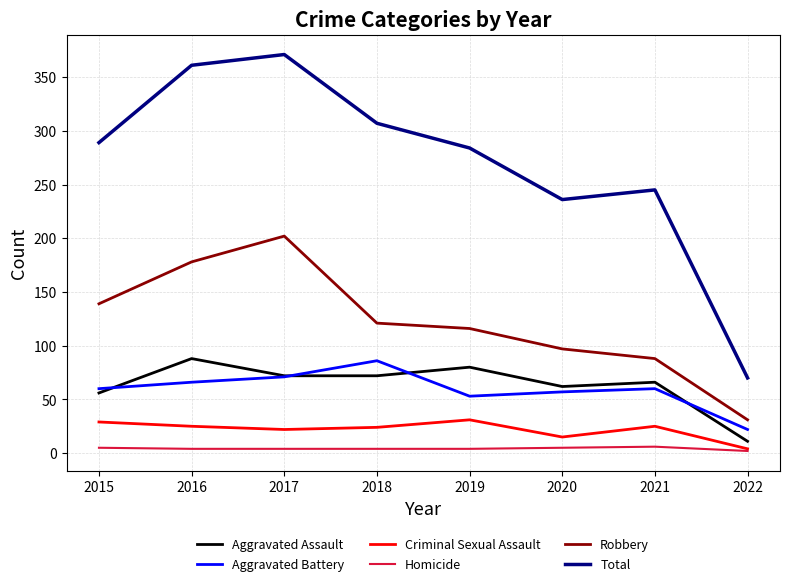

What is the difference between the second highest and second lowest values in the Robbery series?

90